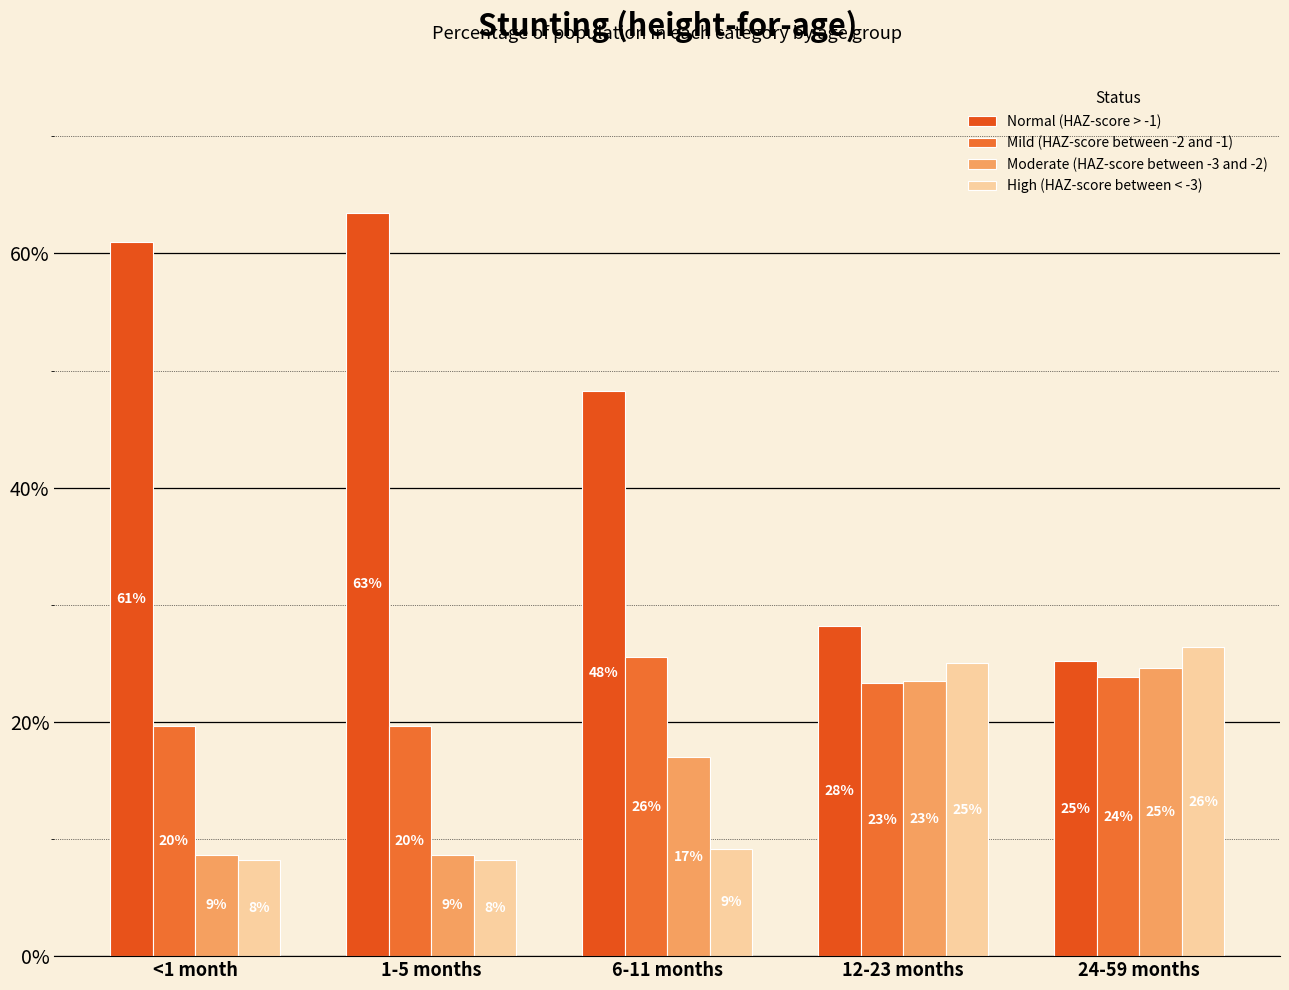

What is the sum of all Mild (HAZ-score between -2 and -1) values?

1.1